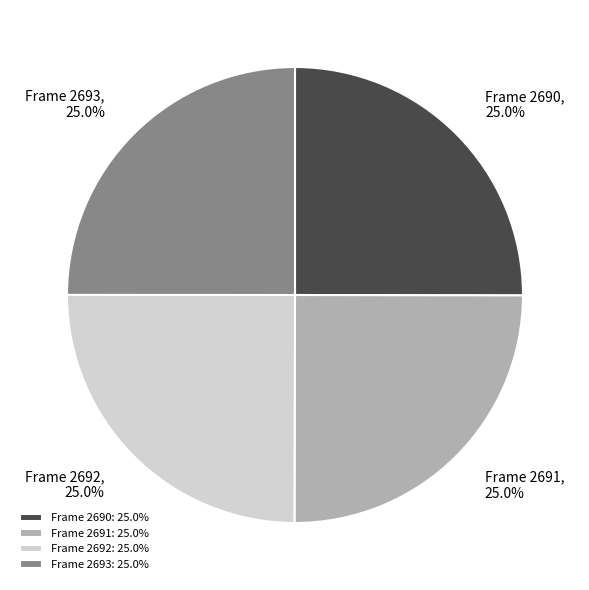

What portion of the pie excludes Frame 2691?

75.0%